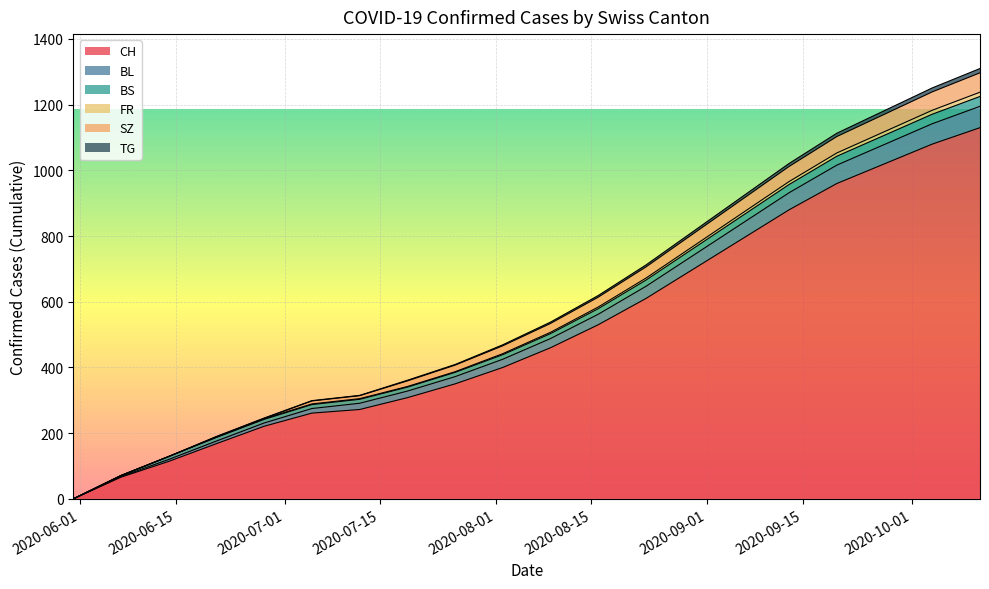

True or false: SZ and FR cross at least once.

False